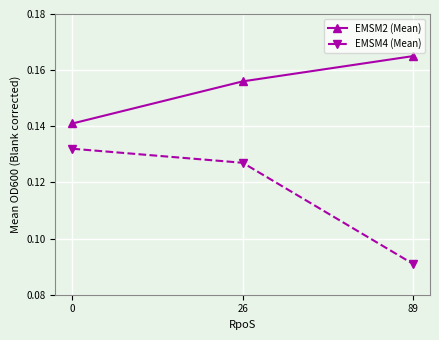

At which category is the sum across all series the highest?

26